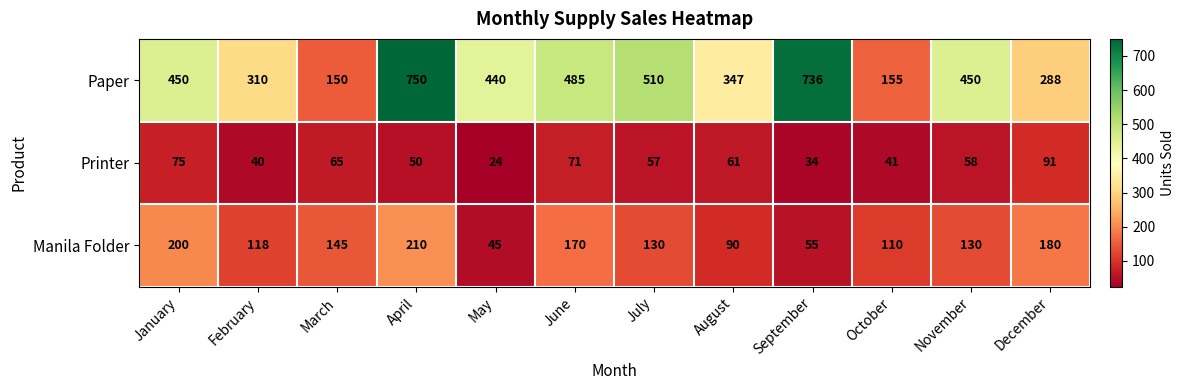

The Printer series shows 28 at February. True or false?

False